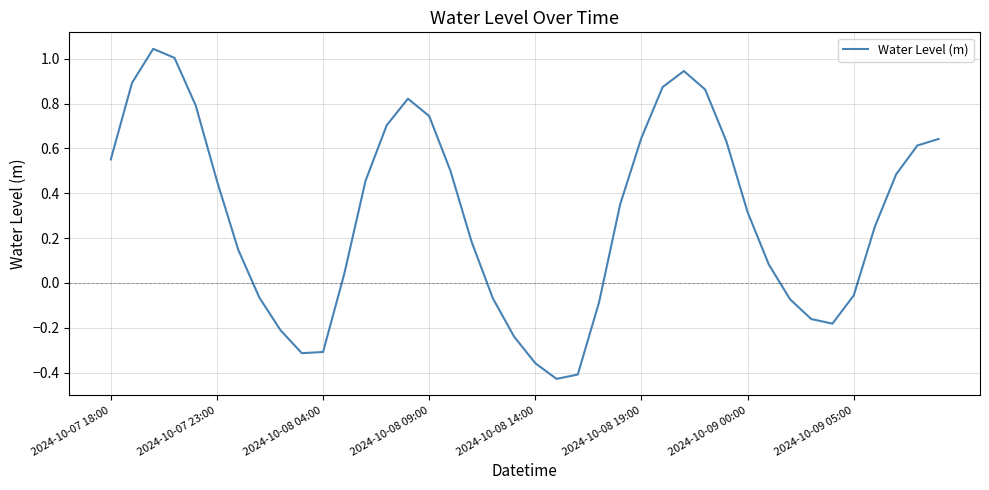

How many series are shown in this chart?

1